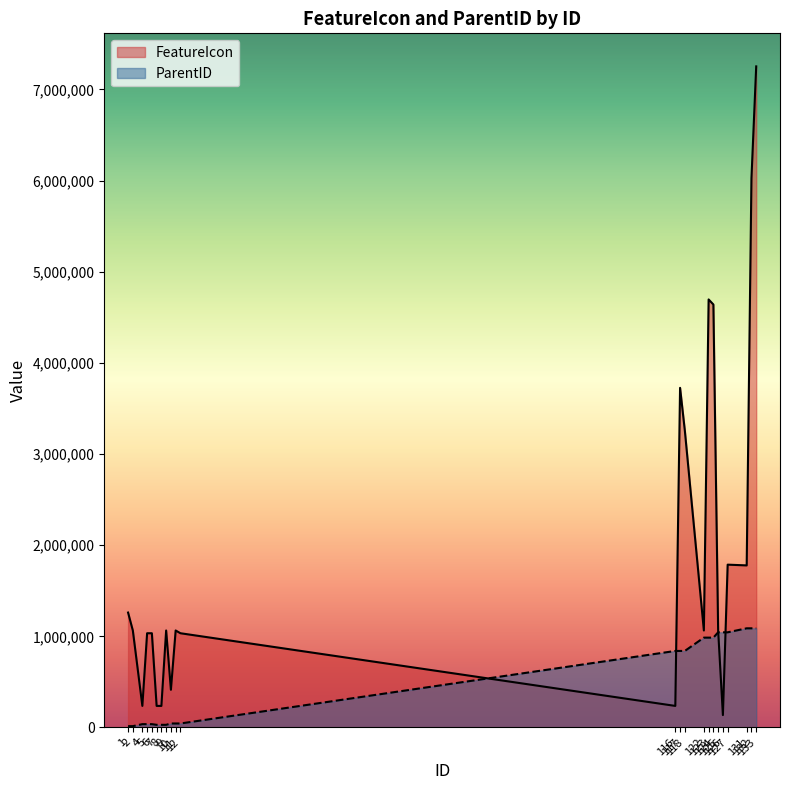

Reading right to left, extract all data points from this chart.

FeatureIcon: 133=7252953.0	132=6025441.0	131=1778229.0	127=1786405.0	126=135981.0	125=1064187.0	124=4640496.0	123=4696175.0	122=1064187.0	118=3257863.0	117=3726261.0	116=236567.0	12=1033988.0	11=1064187.0	10=413576.0	9=1064187.0	8=236567.0	7=236669.0	6=1033989.0	5=1033987.0	4=236669.0	2=1064187.0	1=1260827.0
ParentID: 133=1087942.9	132=1087942.9	131=1087942.9	127=1044133.2	126=1044133.2	125=1044133.2	124=985720.1	123=985720.1	122=985720.1	118=839687.5	117=839687.5	116=839687.5	12=43809.8	11=43809.8	10=43809.8	9=29206.5	8=29206.5	7=29206.5	6=36508.2	5=36508.2	4=36508.2	2=14603.3	1=14603.3